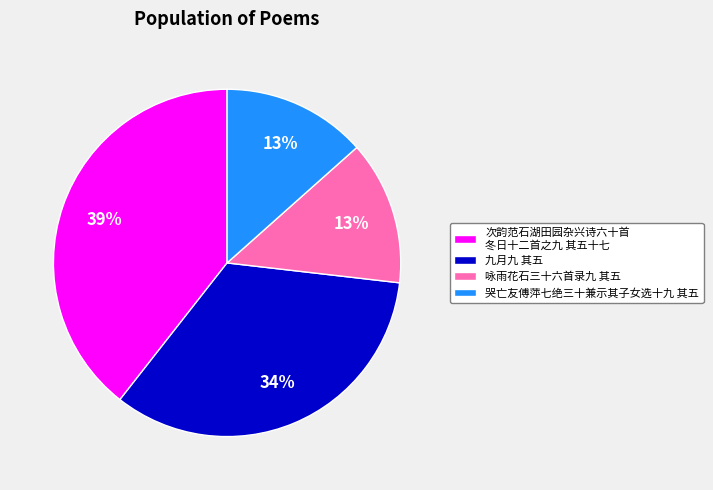

Do 九月九 其五 and 哭亡友傅萍七绝三十兼示其子女选十九 其五 together represent more than half of the pie?

No